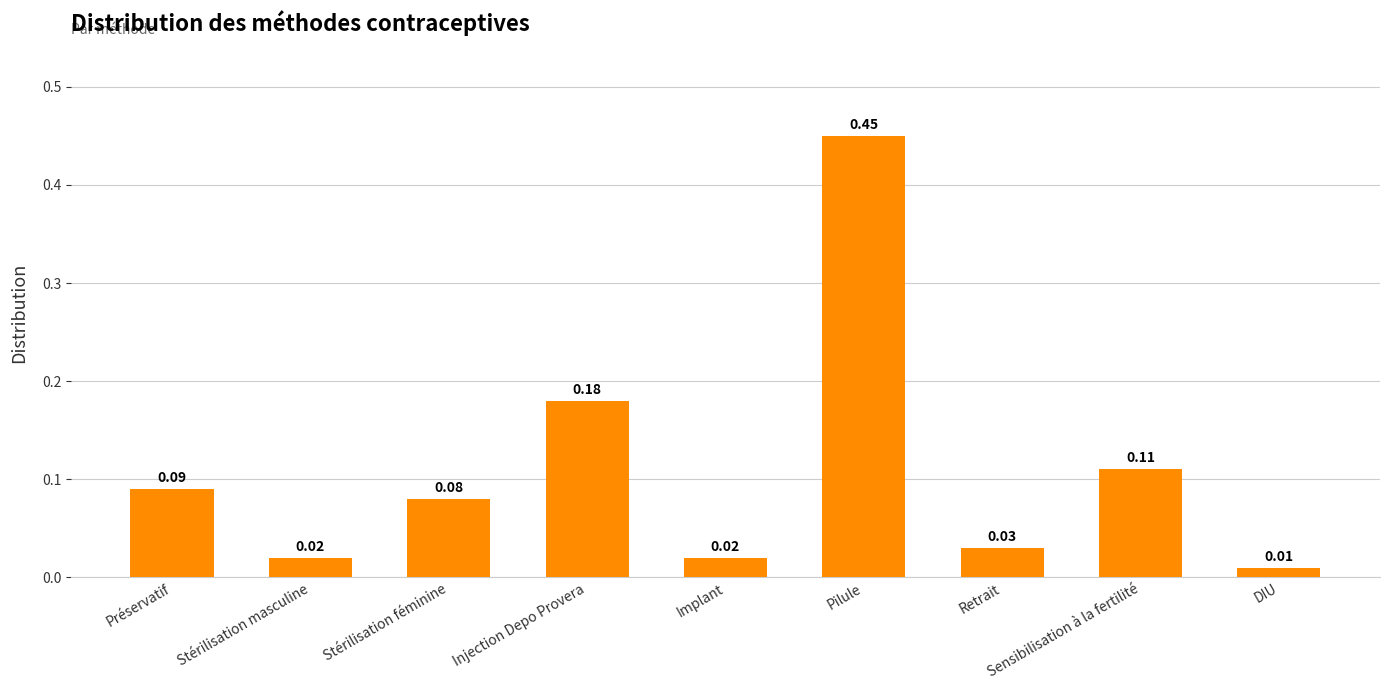

At which label is the value closest to 0?

DIU